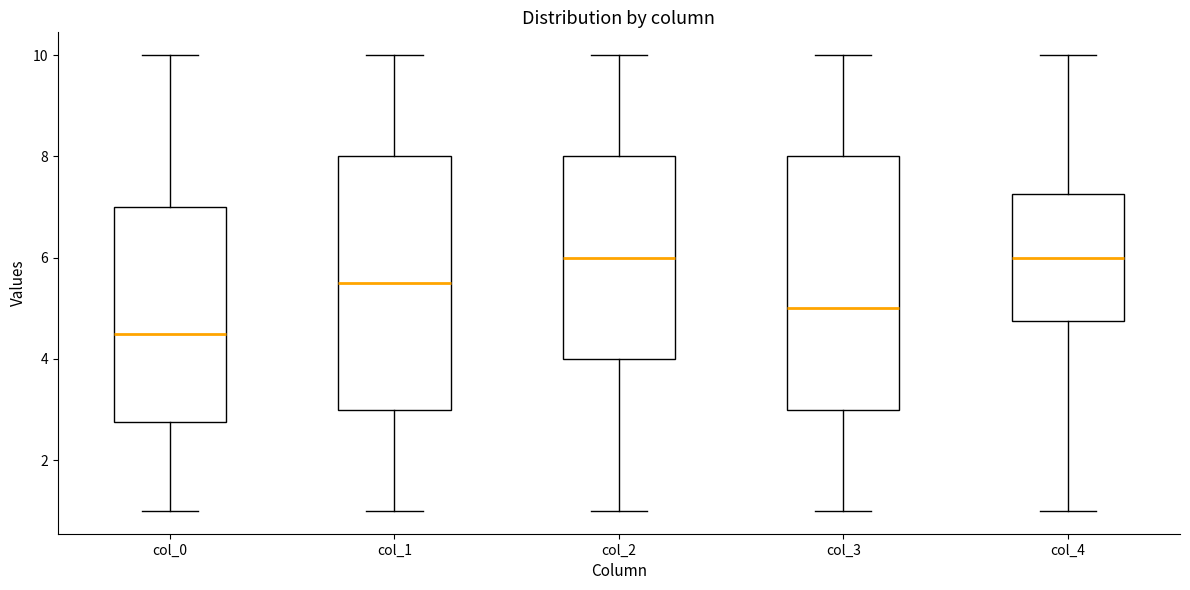

Where is the upper edge of the box for col_1 on the y-axis? The values are not printed on the chart, so give them approximately, as read against the axis.

8.0